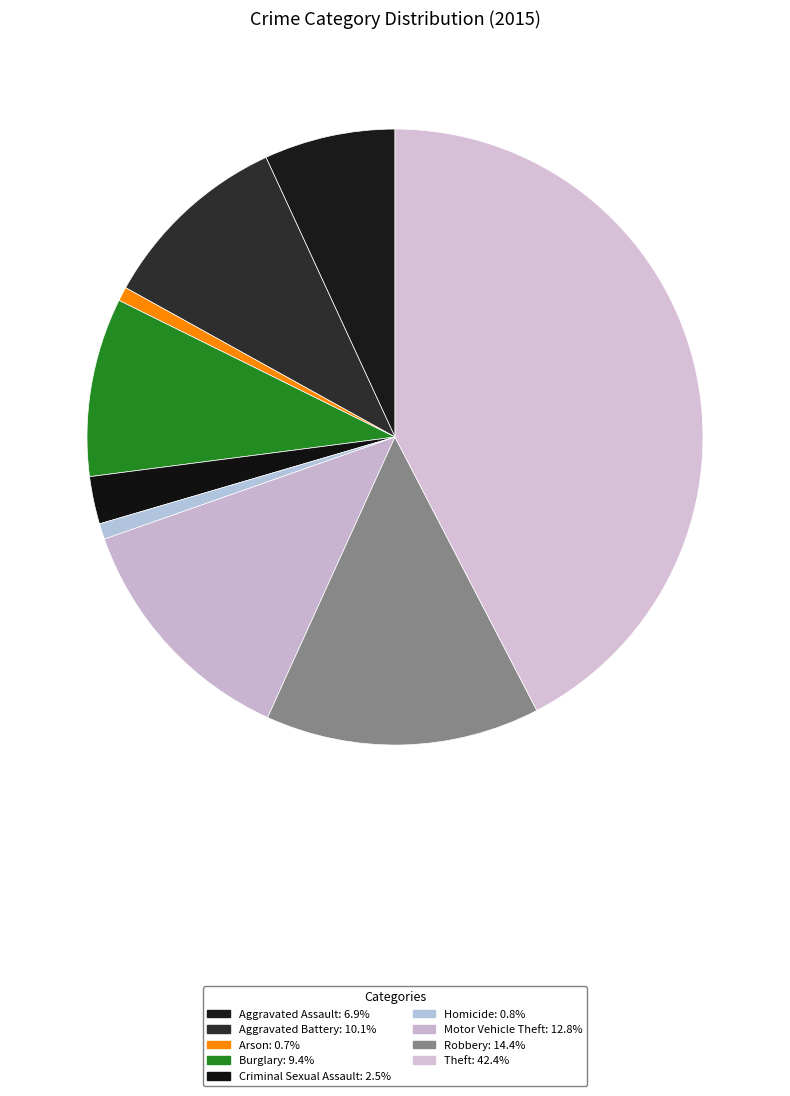

To the nearest percent, what percentage of the pie is Aggravated Battery?

10%